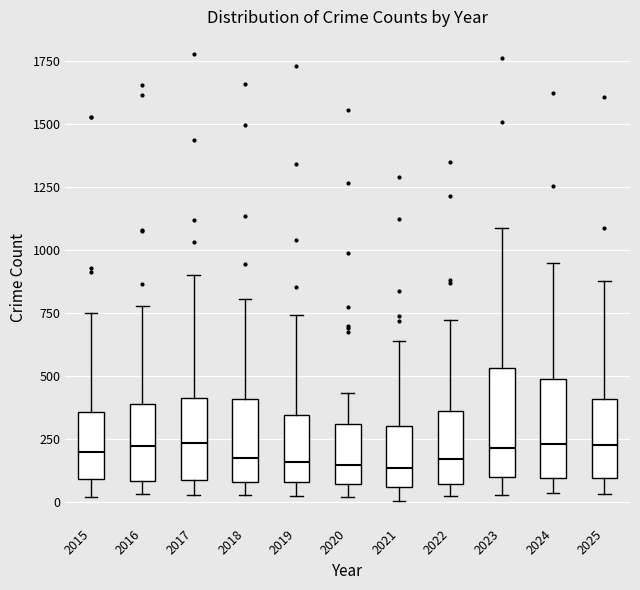

Reading left to right, transcribe this box plot: for each box, give where its median line is, the range the box spans, and where its two whiskers end, as read against the y-axis. The values are not printed on the chart, so give them approximately, as read against the axis.

2015: median 200, box 100 to 350, whiskers 0 to 750
2016: median 200, box 100 to 400, whiskers 50 to 800
2017: median 250, box 100 to 400, whiskers 50 to 900
2018: median 200, box 100 to 400, whiskers 50 to 800
2019: median 150, box 100 to 350, whiskers 0 to 750
2020: median 150, box 50 to 300, whiskers 0 to 450
2021: median 150, box 50 to 300, whiskers 0 to 650
2022: median 150, box 50 to 350, whiskers 50 (just below the box's lower edge) to 700
2023: median 200, box 100 to 550, whiskers 50 to 1100
2024: median 250, box 100 to 500, whiskers 50 to 950
2025: median 250, box 100 to 400, whiskers 50 to 900